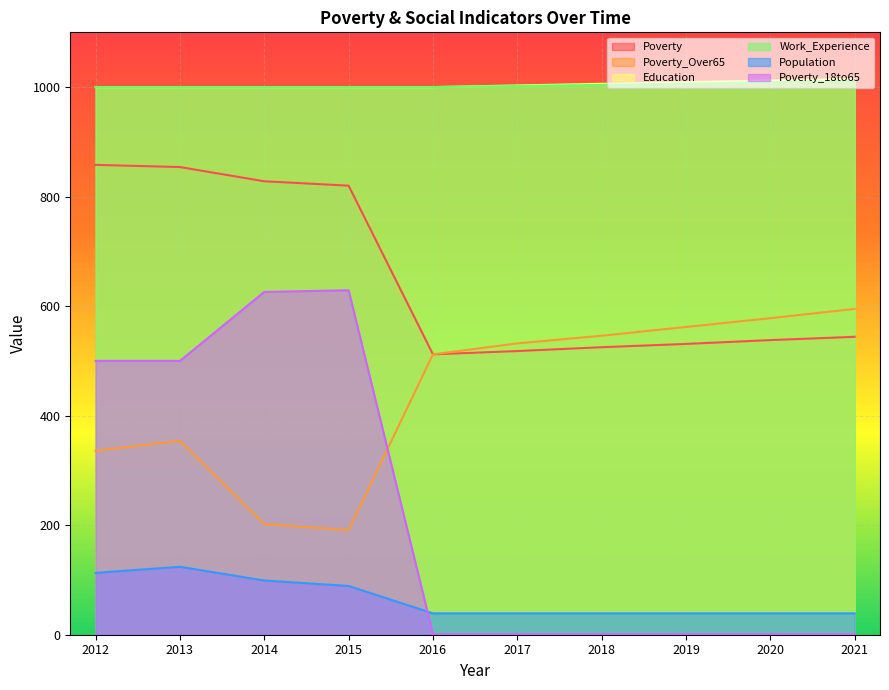

At which label does Poverty reach its peak?

2012